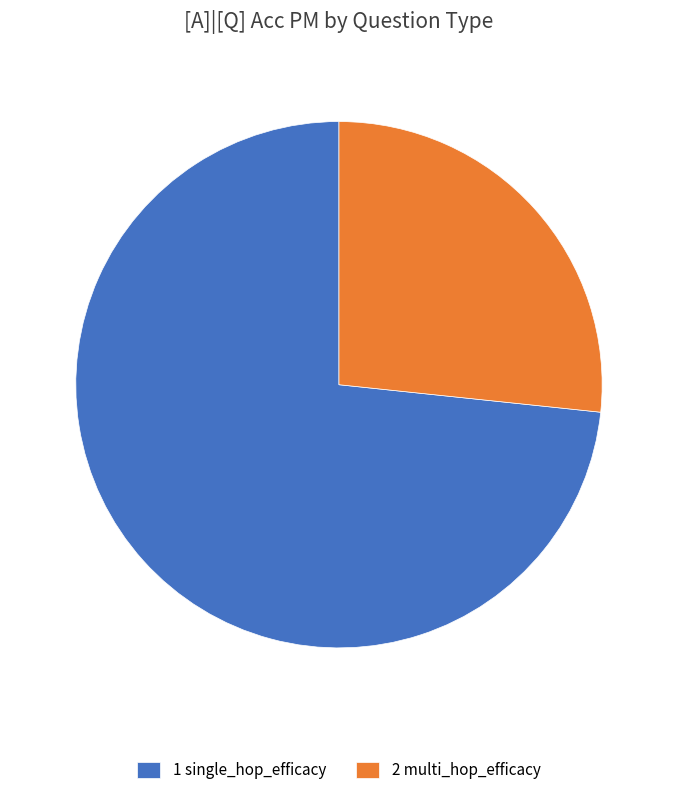

Which category has the smallest portion of the pie?

2 multi_hop_efficacy